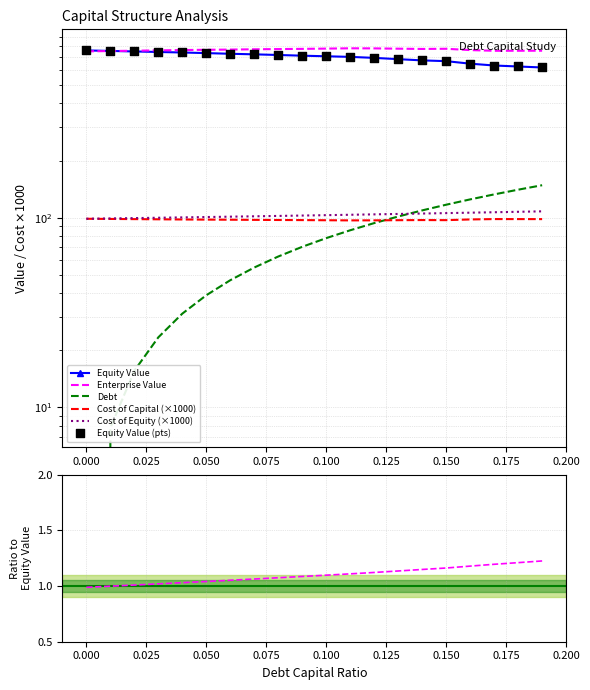

Which series contains the highest Y value?

enterprise_value